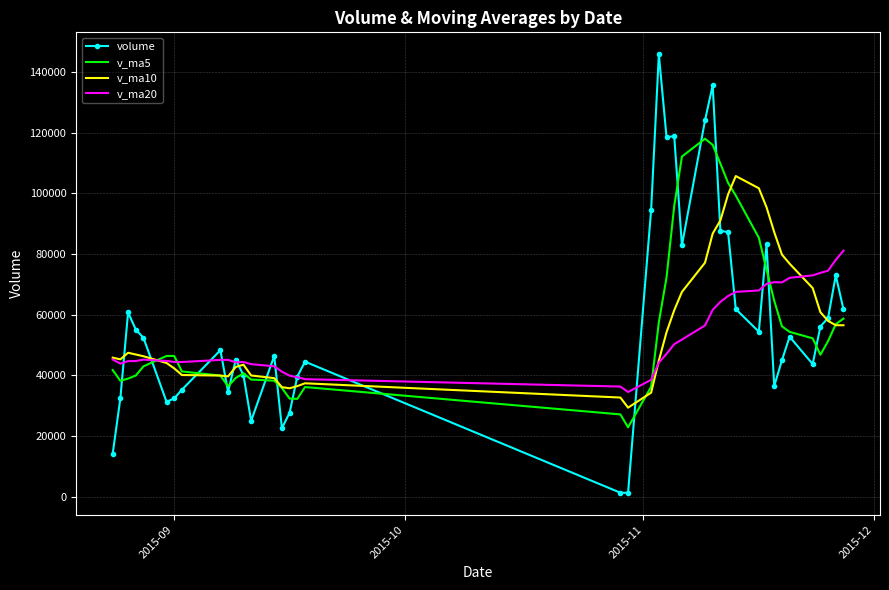

What is the highest value of the v_ma20 series?

81090.1